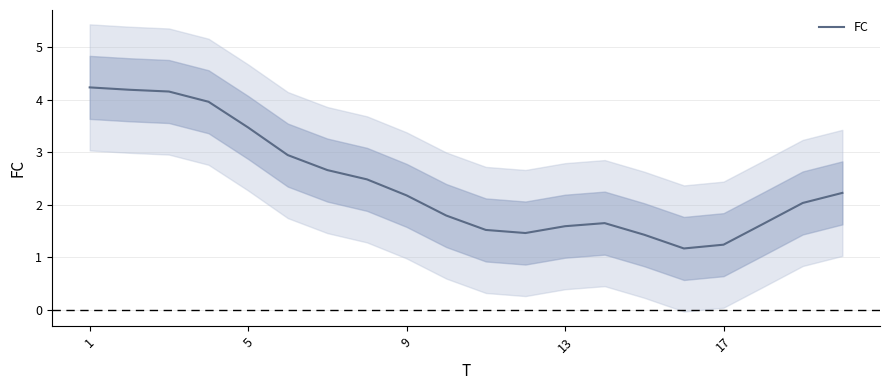

What is the highest value of the FC series?

4.2